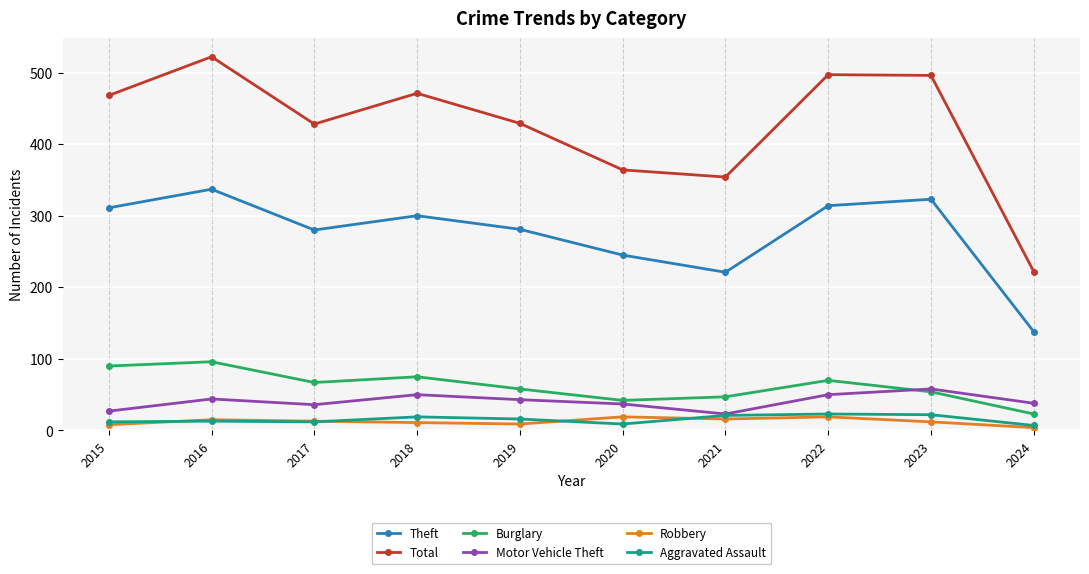

Which series has the widest spread of values?

Total